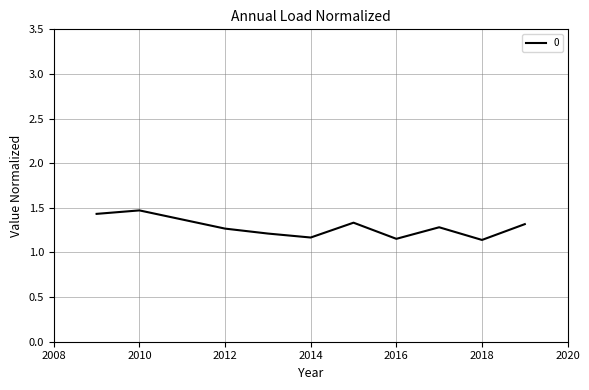

Count the values in the range 1 to 2.

10